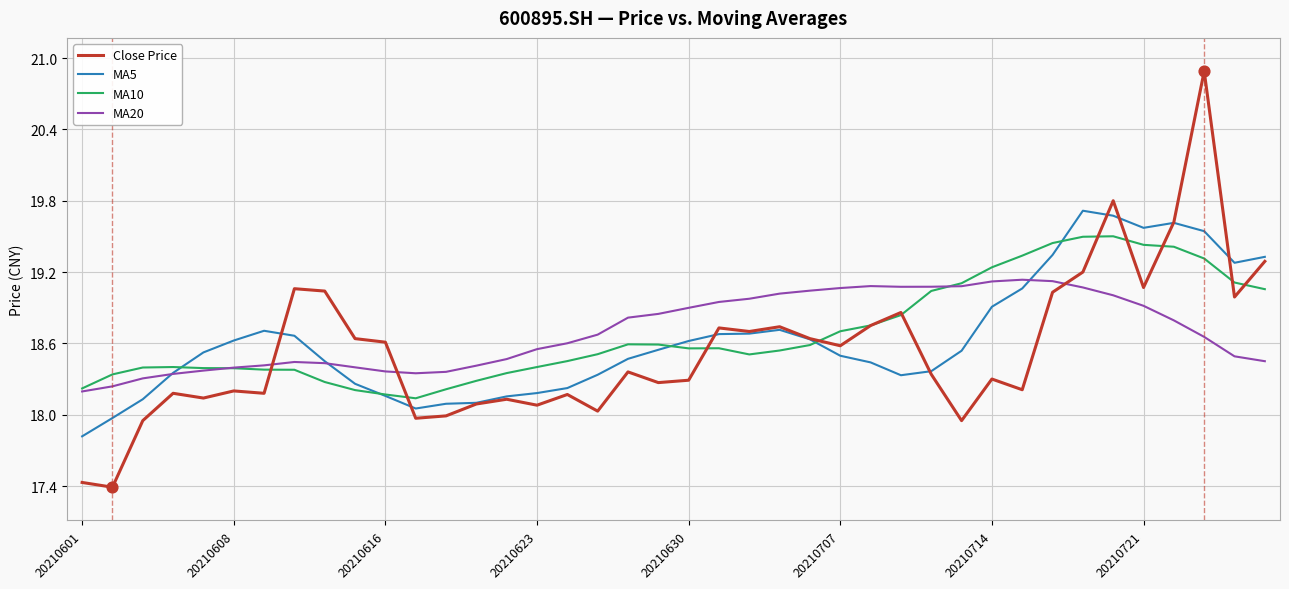

What are all the series names shown in the legend?

Close Price, MA5, MA10, MA20